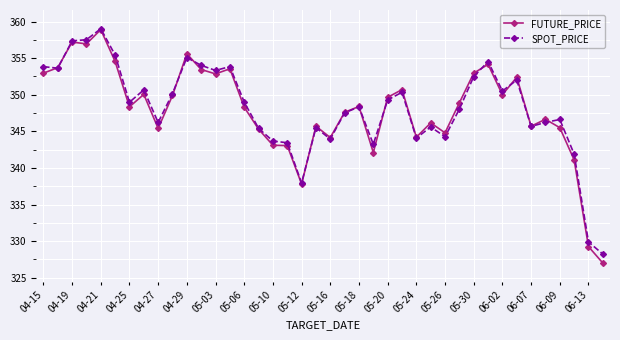

At how many categories does at least one series exceed 351?

13